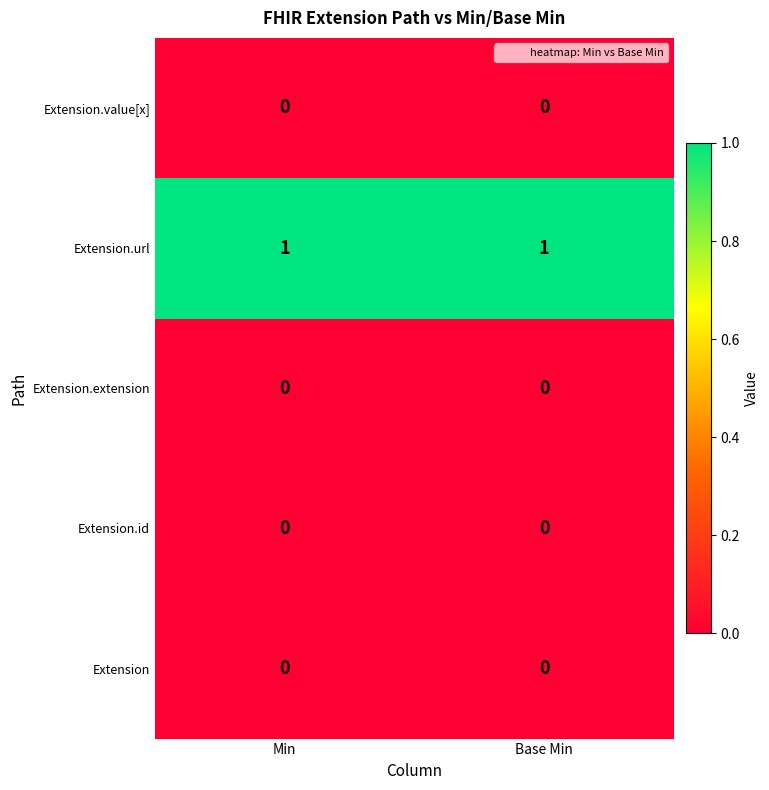

Reading left to right, extract all data points from this chart.

Extension.value[x]: 0	0
Extension.url: 1	1
Extension.extension: 0	0
Extension.id: 0	0
Extension: 0	0